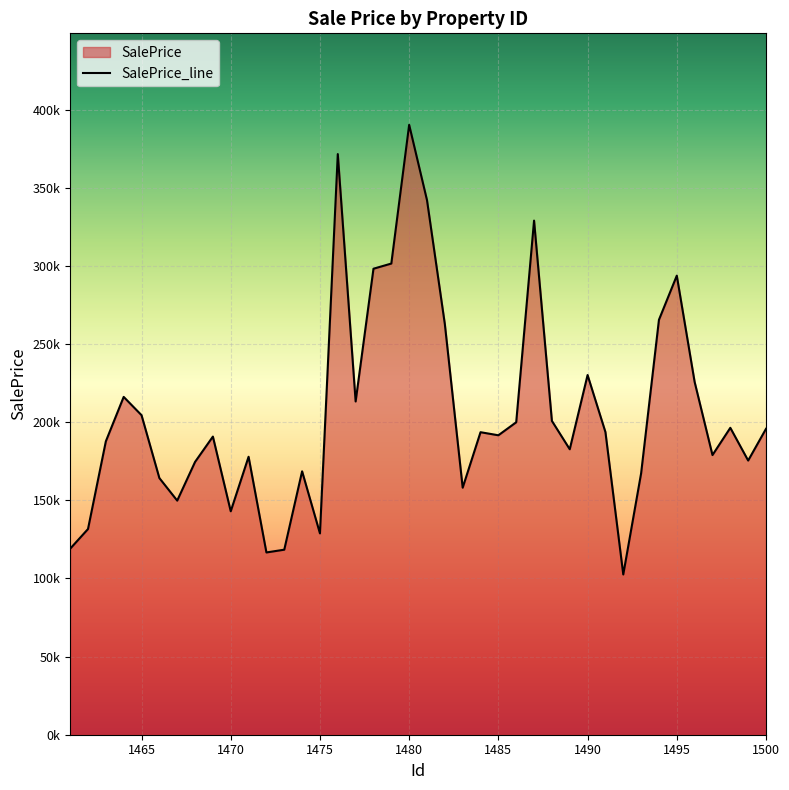

True or false: the data shows 191607.5 at 1485.

True